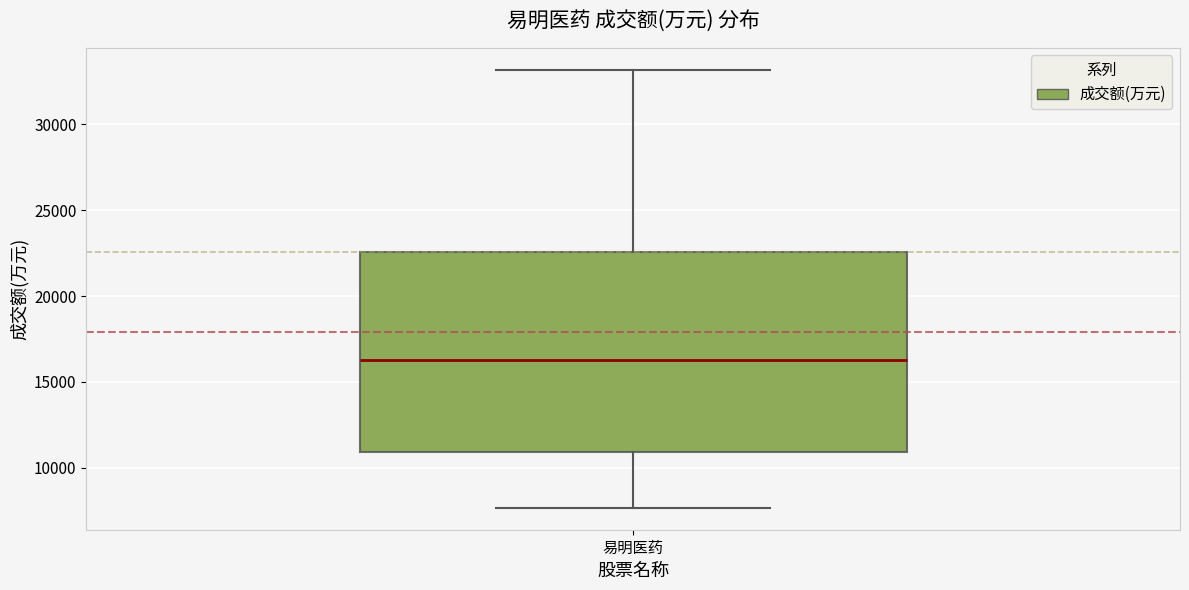

Transcribe this box plot: give where the median line is, the range the box spans, and where the two whiskers end, as read against the y-axis. The values are not printed on the chart, so give them approximately, as read against the axis.

median 16500, box 11000 to 22500, whiskers 7500 to 33000